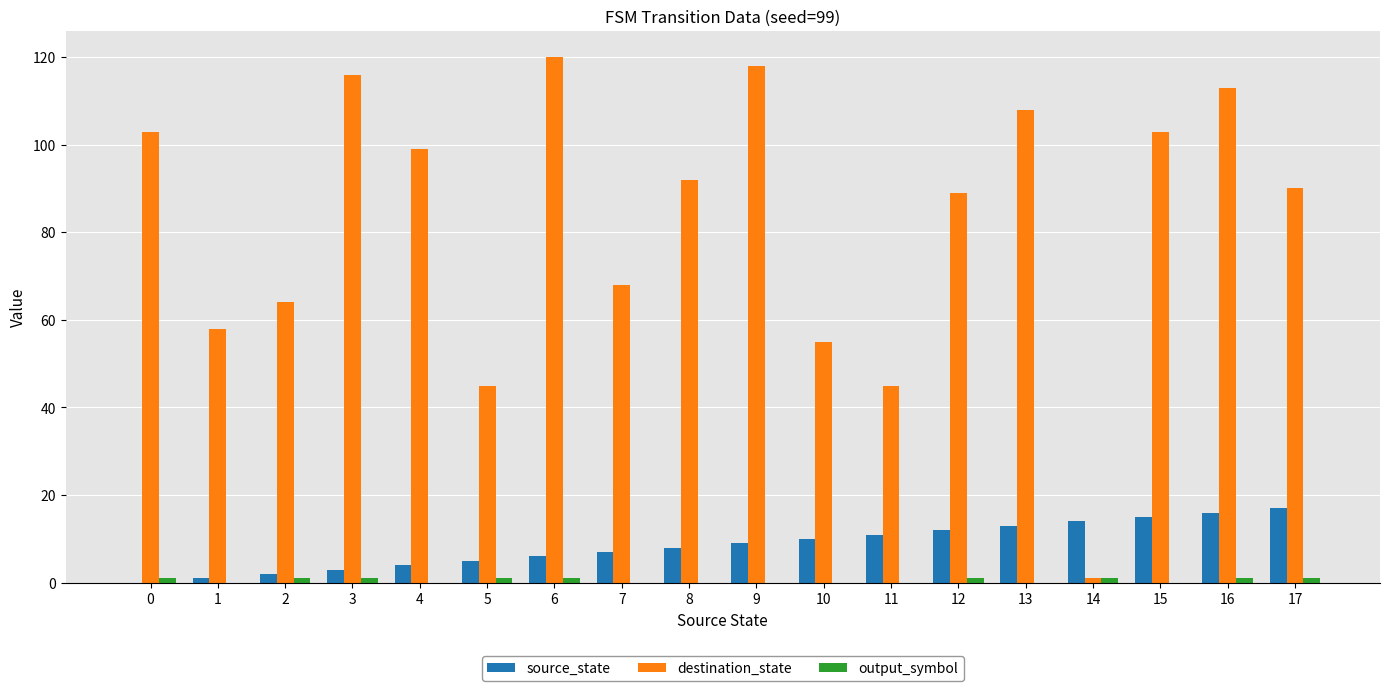

How many data points does each series have?

18